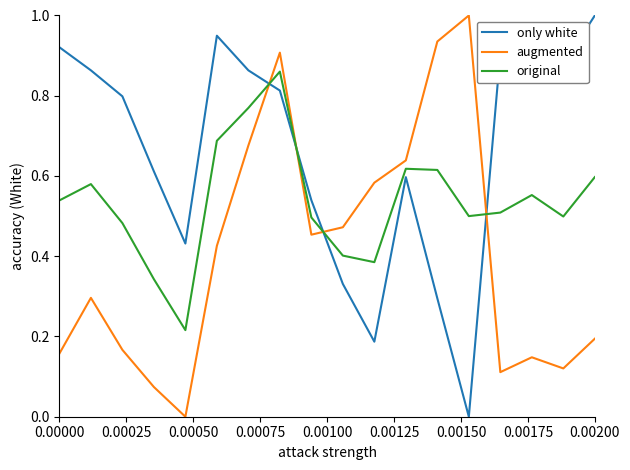

Which series ends up on top after the final intersection of original and only white?

only white